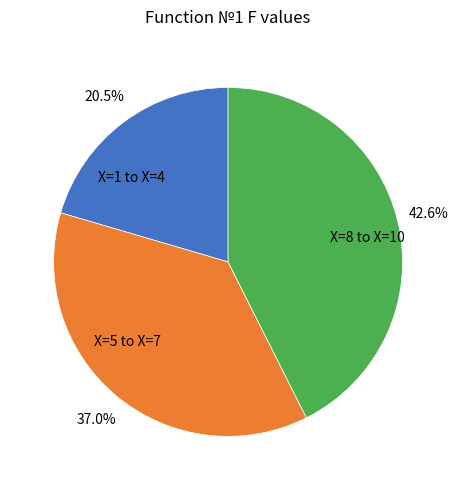

Is there a majority slice in this chart?

No